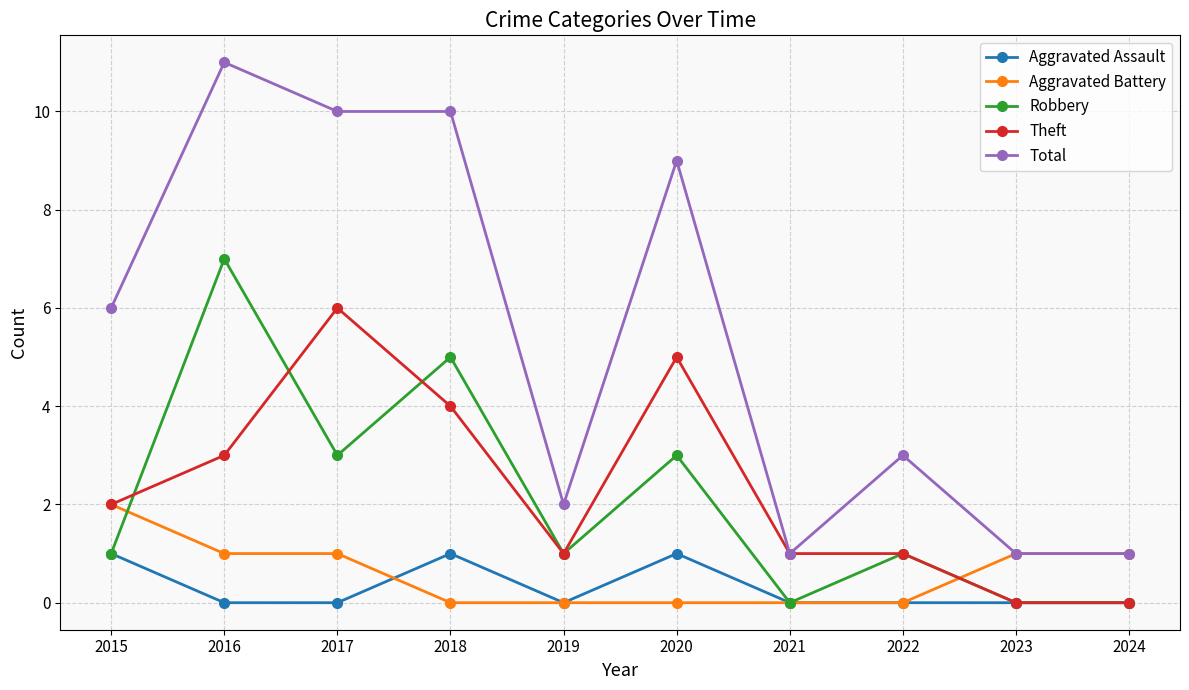

Reading left to right, transcribe all the data shown in this chart.

Aggravated Assault: 2015=1	2016=0	2017=0	2018=1	2019=0	2020=1	2021=0	2022=0	2023=0	2024=0
Aggravated Battery: 2015=2	2016=1	2017=1	2018=0	2019=0	2020=0	2021=0	2022=0	2023=1	2024=1
Robbery: 2015=1	2016=7	2017=3	2018=5	2019=1	2020=3	2021=0	2022=1	2023=0	2024=0
Theft: 2015=2	2016=3	2017=6	2018=4	2019=1	2020=5	2021=1	2022=1	2023=0	2024=0
Total: 2015=6	2016=11	2017=10	2018=10	2019=2	2020=9	2021=1	2022=3	2023=1	2024=1